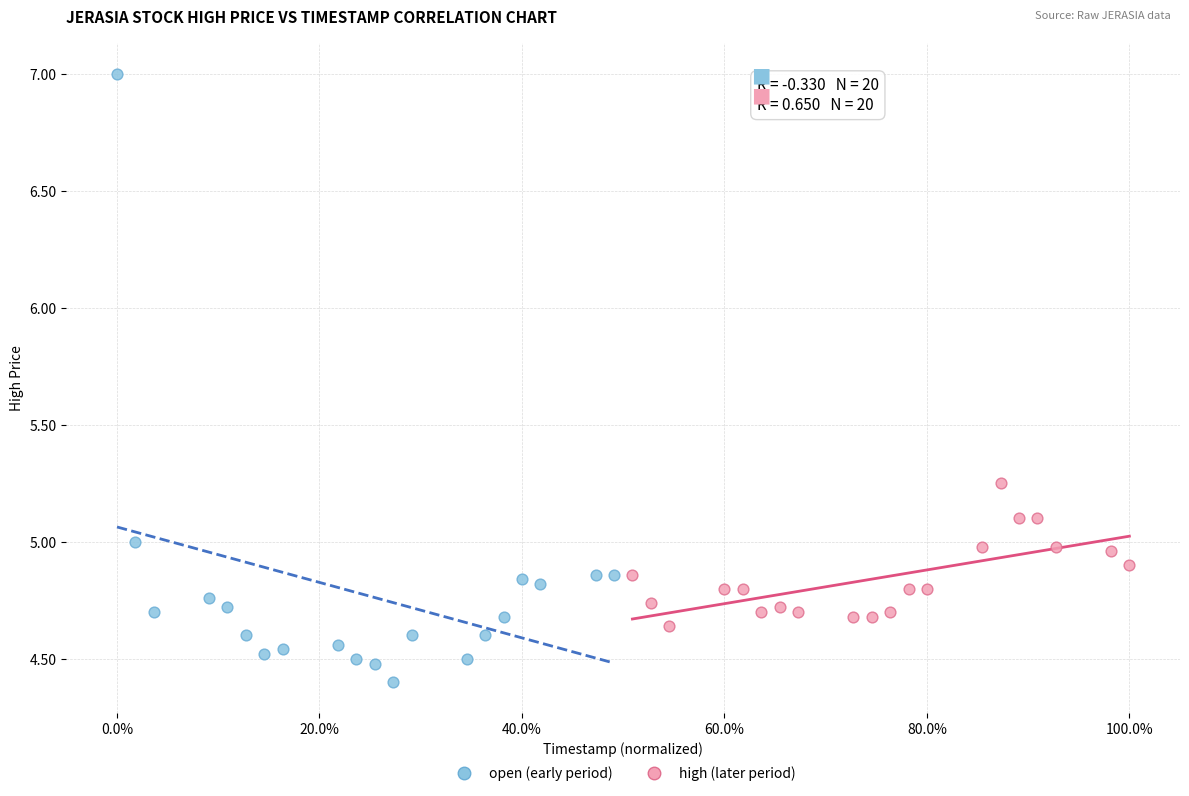

Which series reaches the minimum Y coordinate?

open (early period)